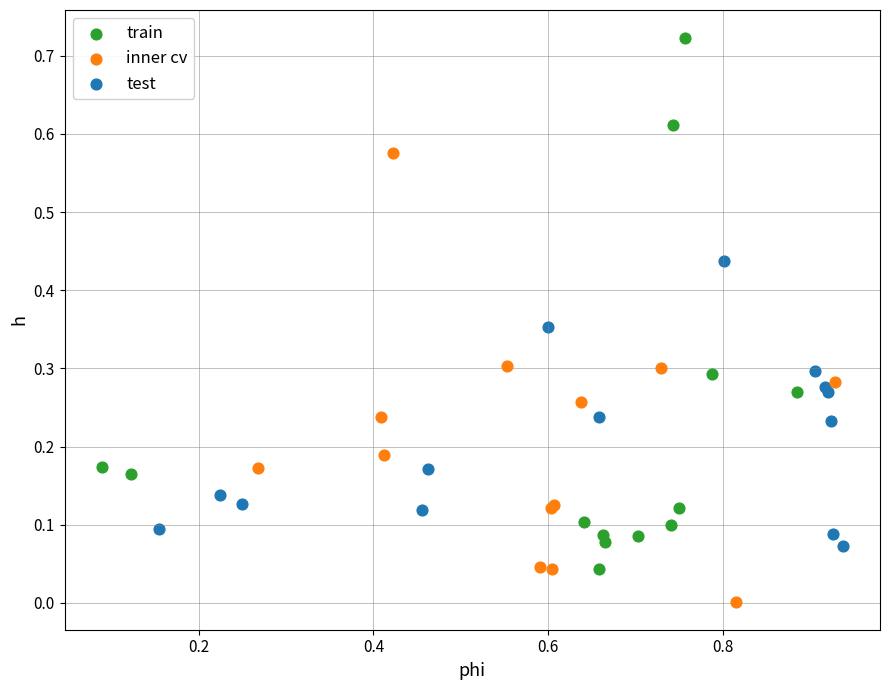

Which series contains the lowest Y value?

inner cv